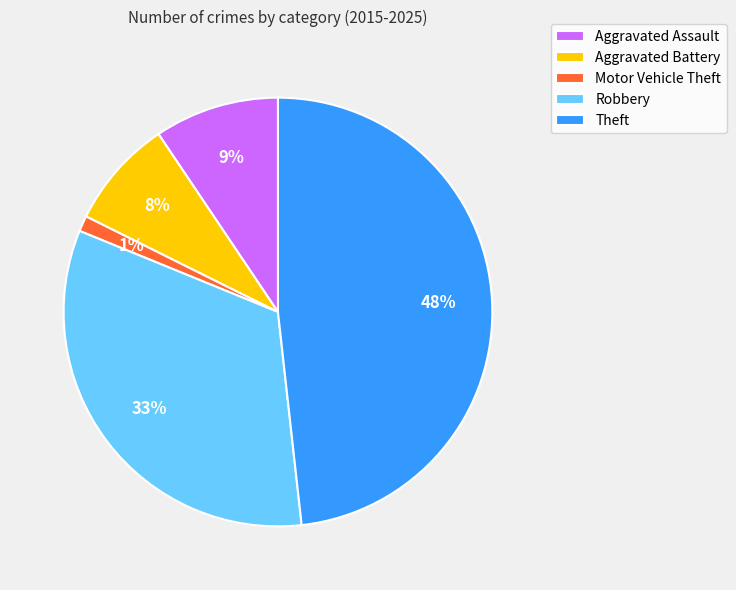

Count the number of slices in the pie.

5